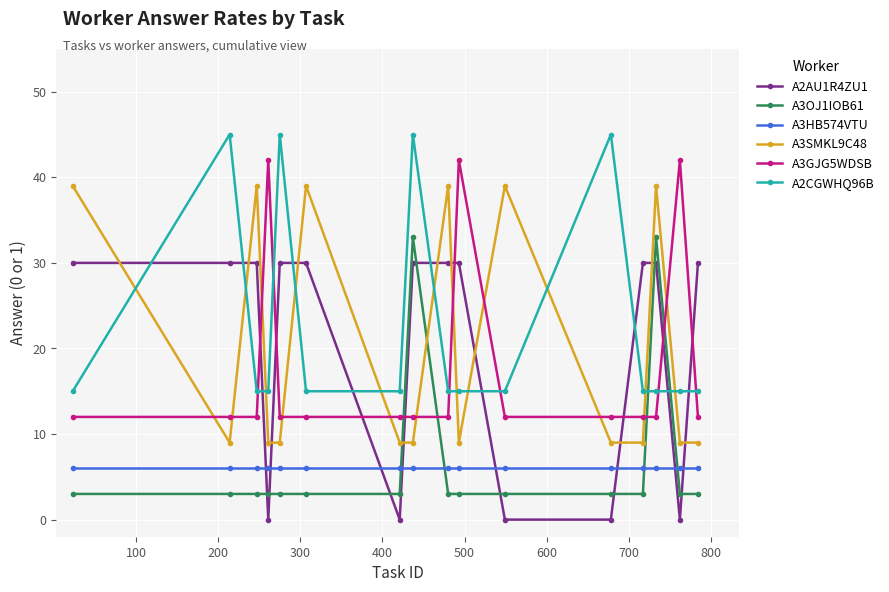

List the series in order of their peak value, highest first.

A2CGWHQ96B, A3GJG5WDSB, A3SMKL9C48, A3OJ1IOB61, A2AU1R4ZU1, A3HB574VTU